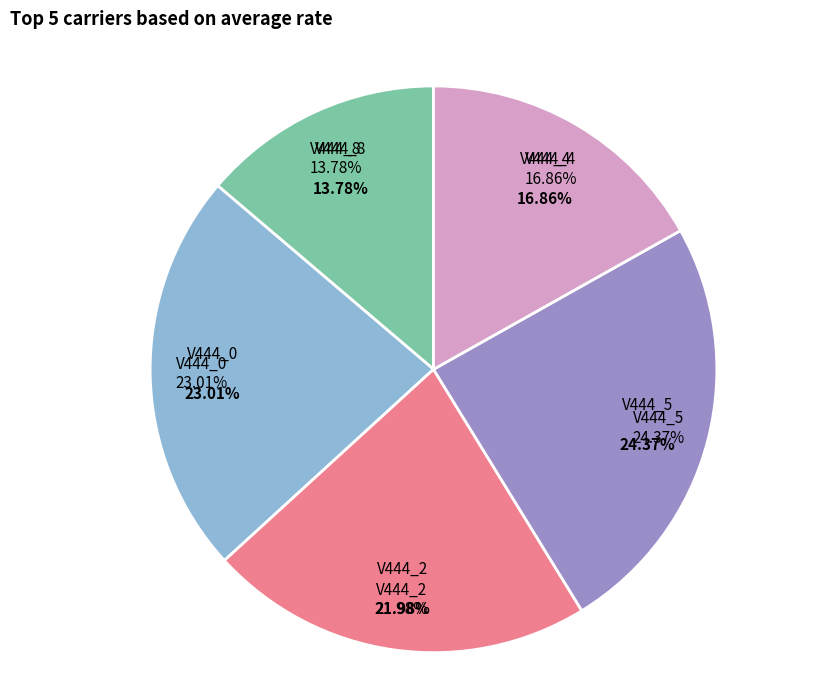

To the nearest percent, what is the average slice percentage?

20%